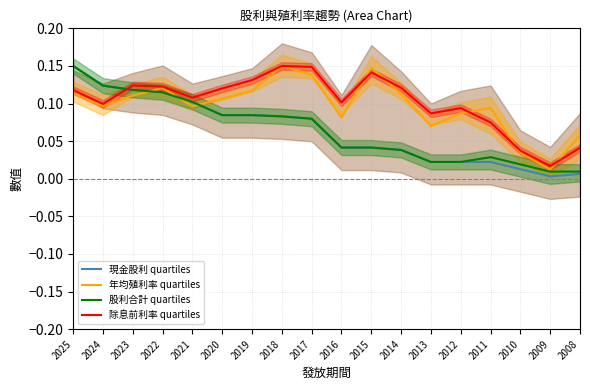

Which label corresponds to the smallest value in the chart?

2009